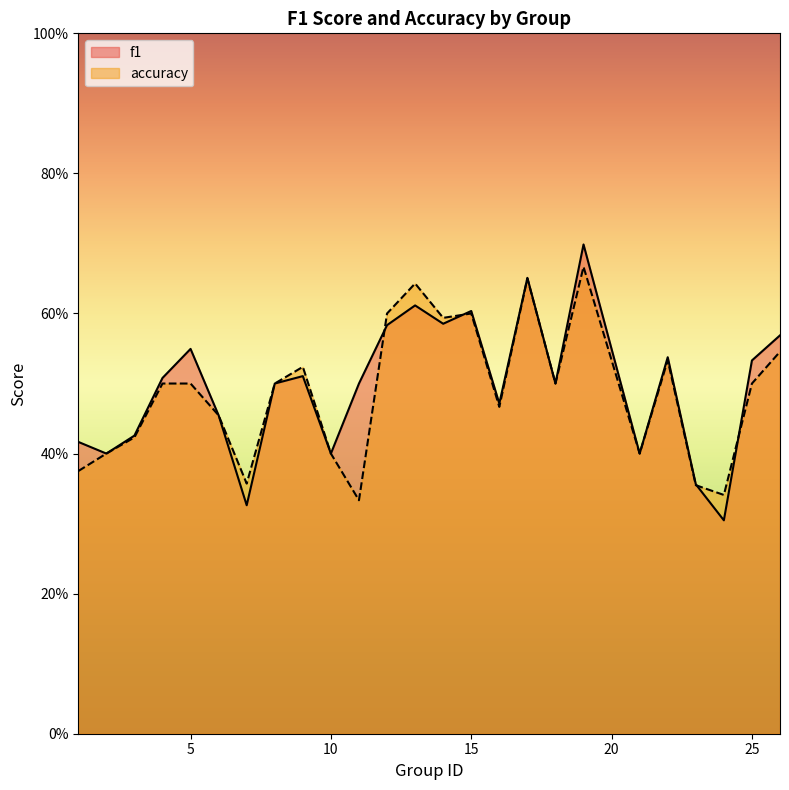

What are all the series names shown in the legend?

f1, accuracy